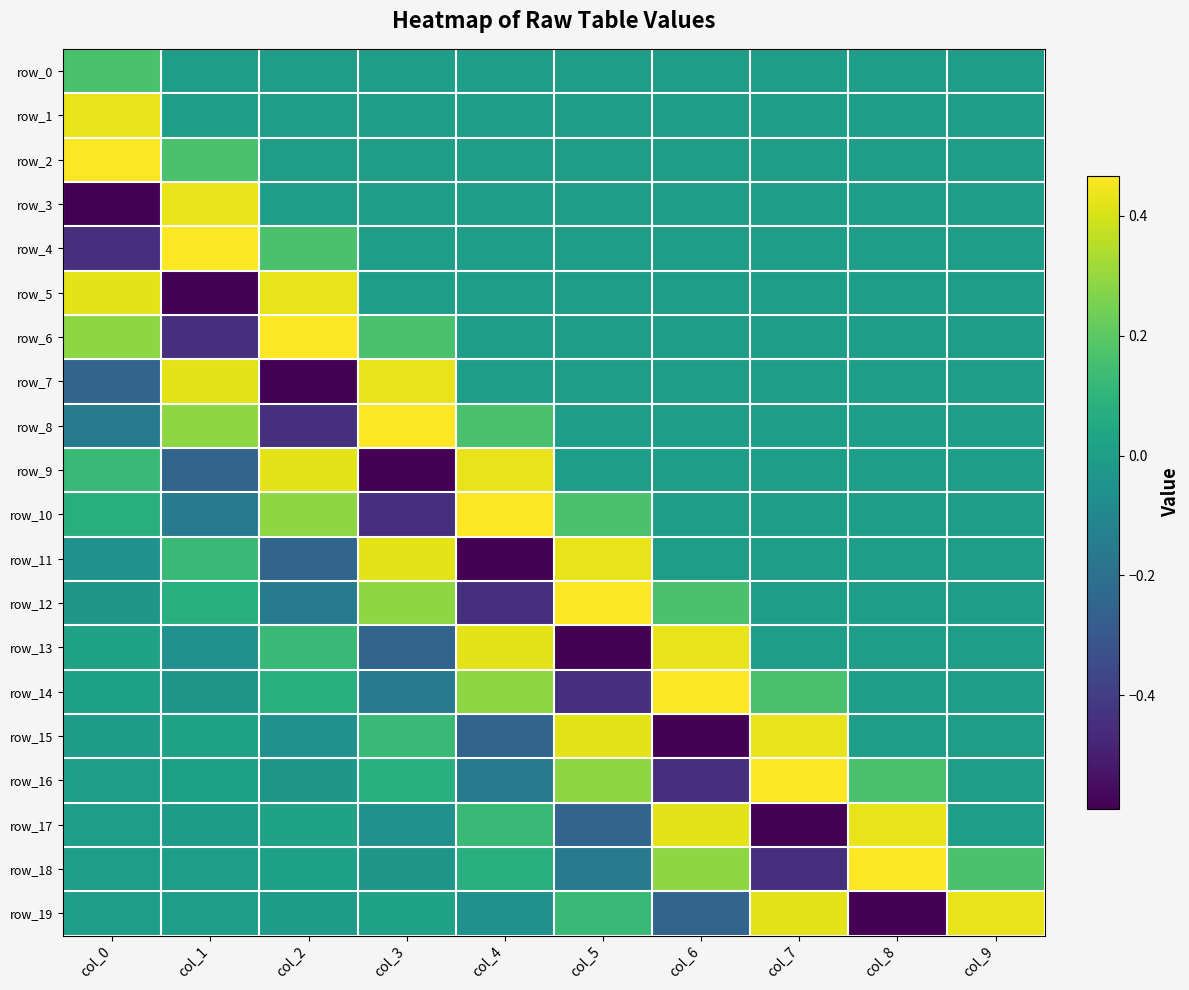

Which category has the lowest value across all series?

col_0